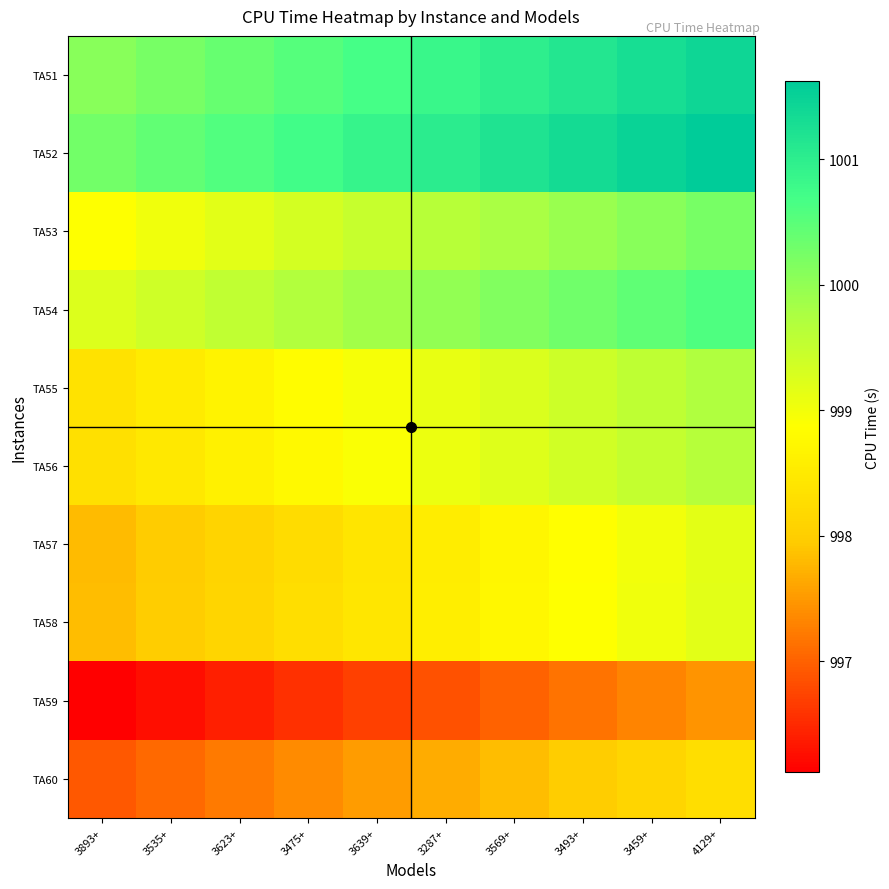

Reading left to right, transcribe all the data shown in this chart.

TA51: 3893+=1000.1	3535+=1000.2	3623+=1000.4	3475+=1000.5	3639+=1000.7	3287+=1000.8	3569+=1001.0	3493+=1001.1	3459+=1001.3	4129+=1001.4
TA52: 3893+=1000.3	3535+=1000.4	3623+=1000.6	3475+=1000.7	3639+=1000.9	3287+=1001.0	3569+=1001.2	3493+=1001.3	3459+=1001.5	4129+=1001.6
TA53: 3893+=998.9	3535+=999.0	3623+=999.2	3475+=999.3	3639+=999.5	3287+=999.6	3569+=999.8	3493+=999.9	3459+=1000.1	4129+=1000.2
TA54: 3893+=999.3	3535+=999.4	3623+=999.6	3475+=999.7	3639+=999.9	3287+=1000.0	3569+=1000.2	3493+=1000.3	3459+=1000.5	4129+=1000.6
TA55: 3893+=998.4	3535+=998.5	3623+=998.7	3475+=998.8	3639+=999.0	3287+=999.1	3569+=999.3	3493+=999.4	3459+=999.6	4129+=999.7
TA56: 3893+=998.3	3535+=998.5	3623+=998.6	3475+=998.8	3639+=998.9	3287+=999.1	3569+=999.2	3493+=999.4	3459+=999.5	4129+=999.7
TA57: 3893+=997.8	3535+=998.0	3623+=998.1	3475+=998.3	3639+=998.4	3287+=998.6	3569+=998.7	3493+=998.9	3459+=999.0	4129+=999.2
TA58: 3893+=997.8	3535+=998.0	3623+=998.1	3475+=998.3	3639+=998.4	3287+=998.6	3569+=998.7	3493+=998.9	3459+=999.0	4129+=999.2
TA59: 3893+=996.1	3535+=996.3	3623+=996.4	3475+=996.6	3639+=996.7	3287+=996.9	3569+=997.0	3493+=997.2	3459+=997.3	4129+=997.5
TA60: 3893+=996.9	3535+=997.1	3623+=997.2	3475+=997.4	3639+=997.5	3287+=997.7	3569+=997.8	3493+=998.0	3459+=998.1	4129+=998.3